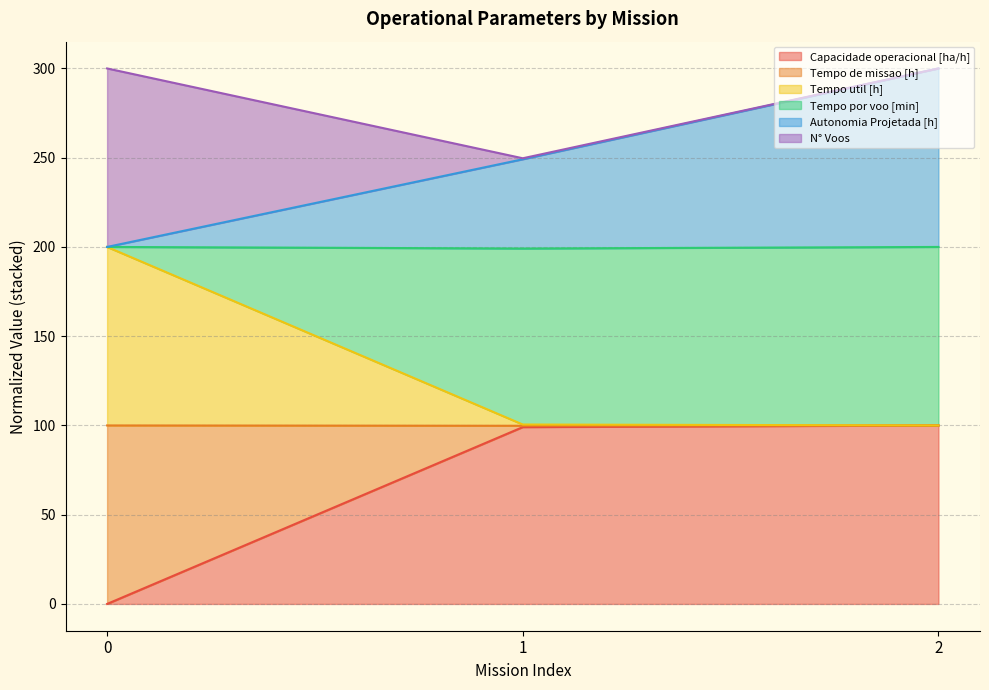

How many values in the Autonomia Projetada [h] series exceed 249?

2